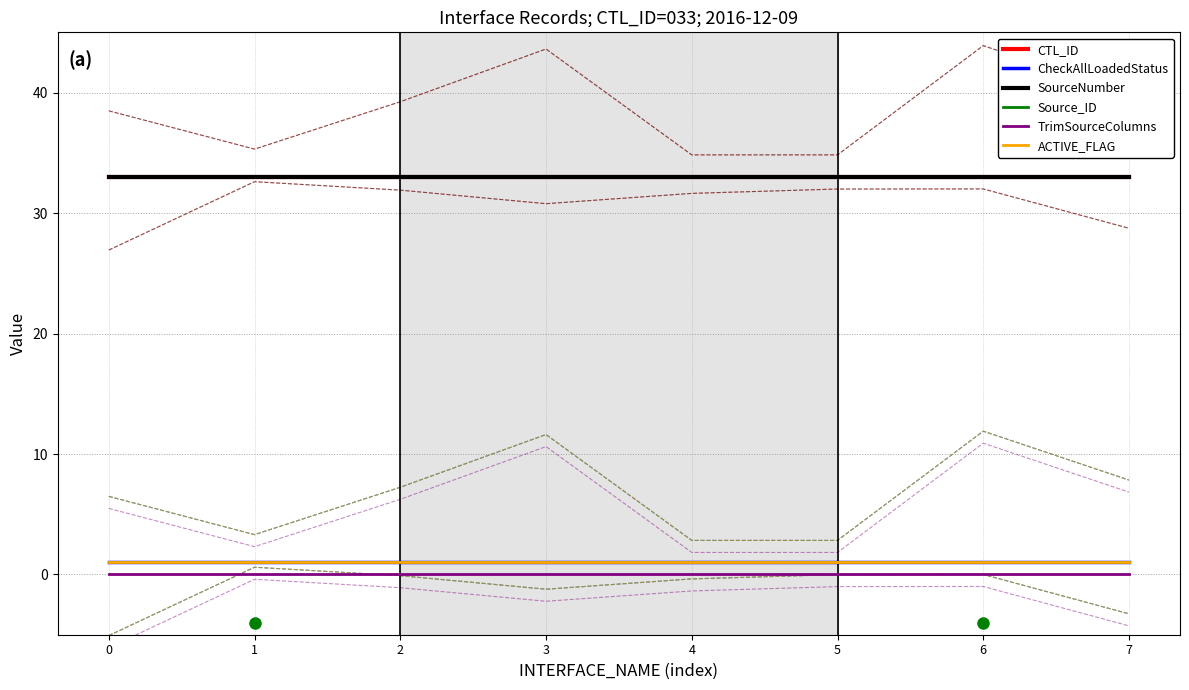

The TrimSourceColumns series shows 0 at 1. True or false?

True